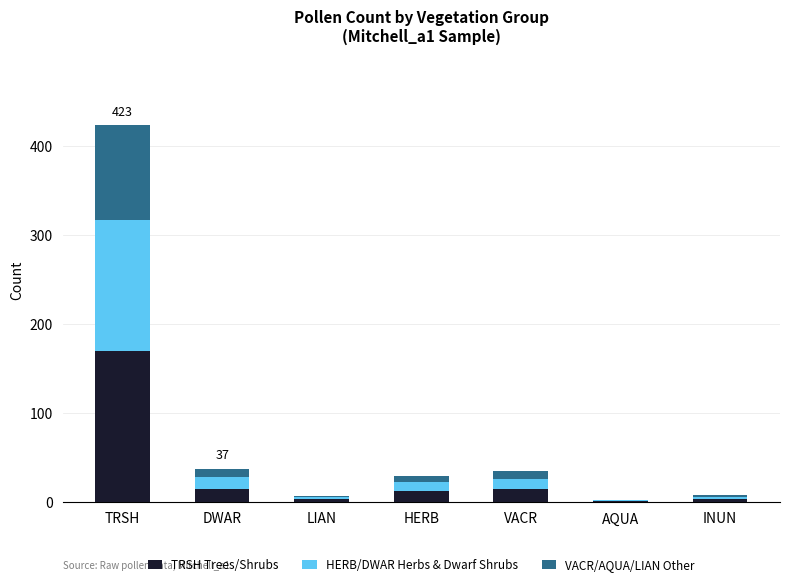

Are the bars horizontal?

No